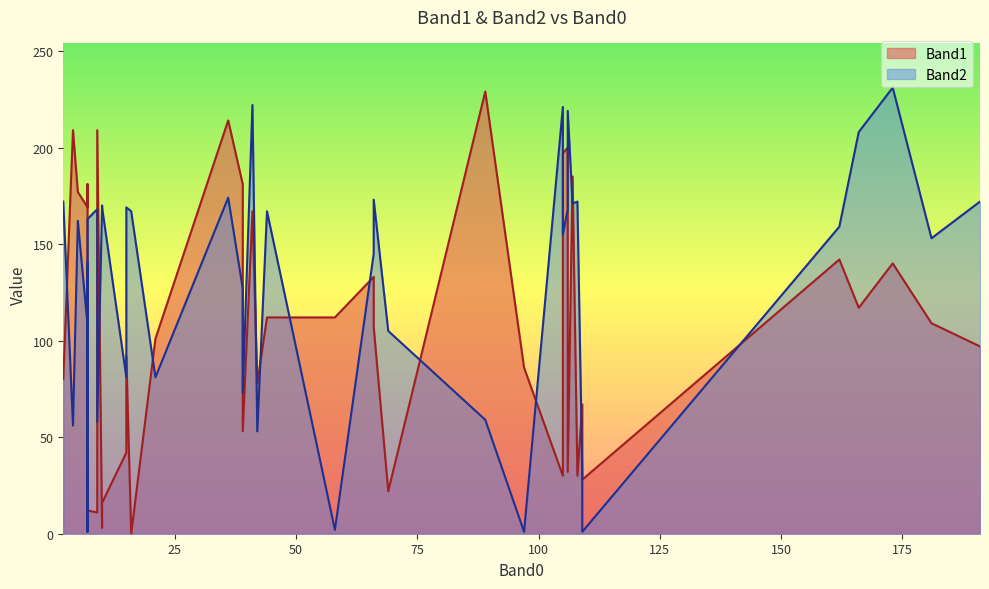

What is the value of the Band1 point at the 37th from the left?

28